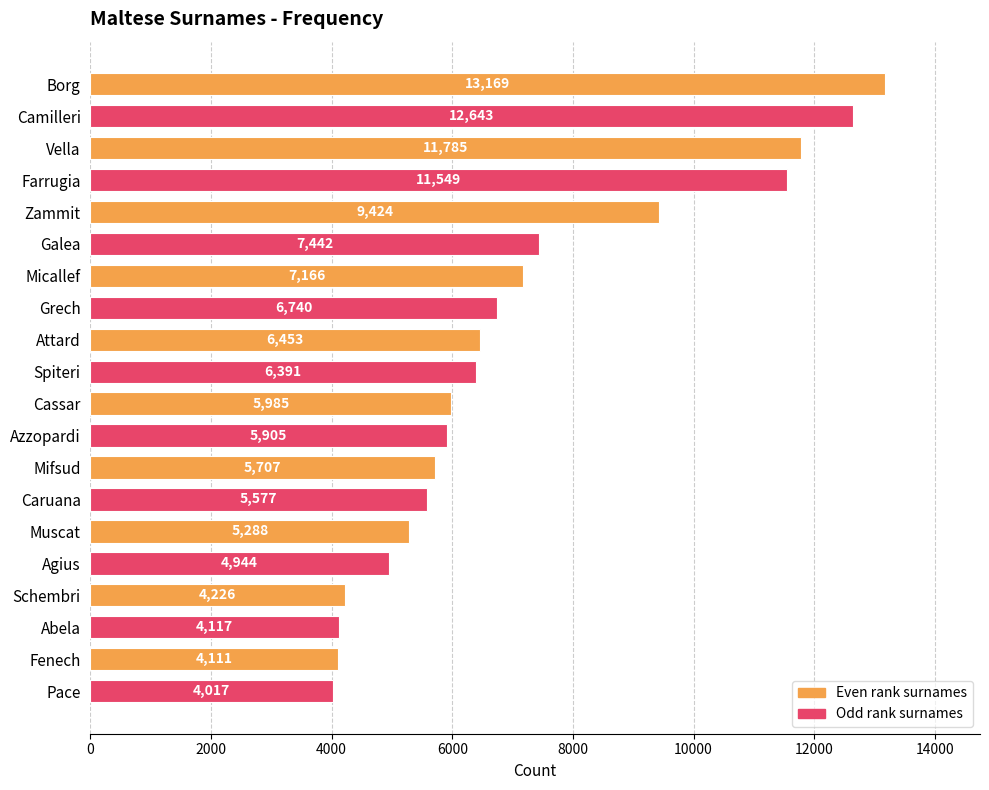

How many bars are there in total?

20